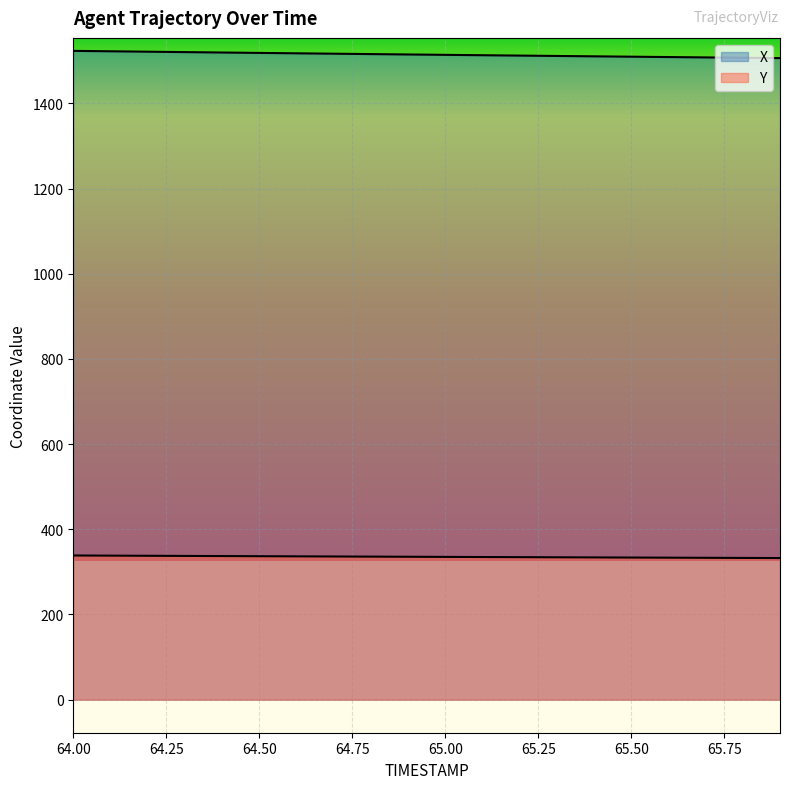

Reading left to right, what are all the values shown in this chart?

X: 64.0=1523.5	64.1=1522.5	64.2=1521.5	64.3=1520.5	64.4=1519.6	64.5=1518.7	64.6=1517.7	64.7=1516.8	64.8=1515.9	64.9=1515.0	65.0=1514.1	65.1=1513.2	65.2=1512.4	65.3=1511.5	65.4=1510.6	65.5=1509.8	65.6=1508.9	65.7=1508.1	65.8=1507.3	65.9=1506.5
Y: 64.0=338.5	64.1=338.2	64.2=337.8	64.3=337.5	64.4=337.1	64.5=336.8	64.6=336.5	64.7=336.1	64.8=335.8	64.9=335.5	65.0=335.2	65.1=334.9	65.2=334.6	65.3=334.3	65.4=334.0	65.5=333.7	65.6=333.4	65.7=333.1	65.8=332.8	65.9=332.5